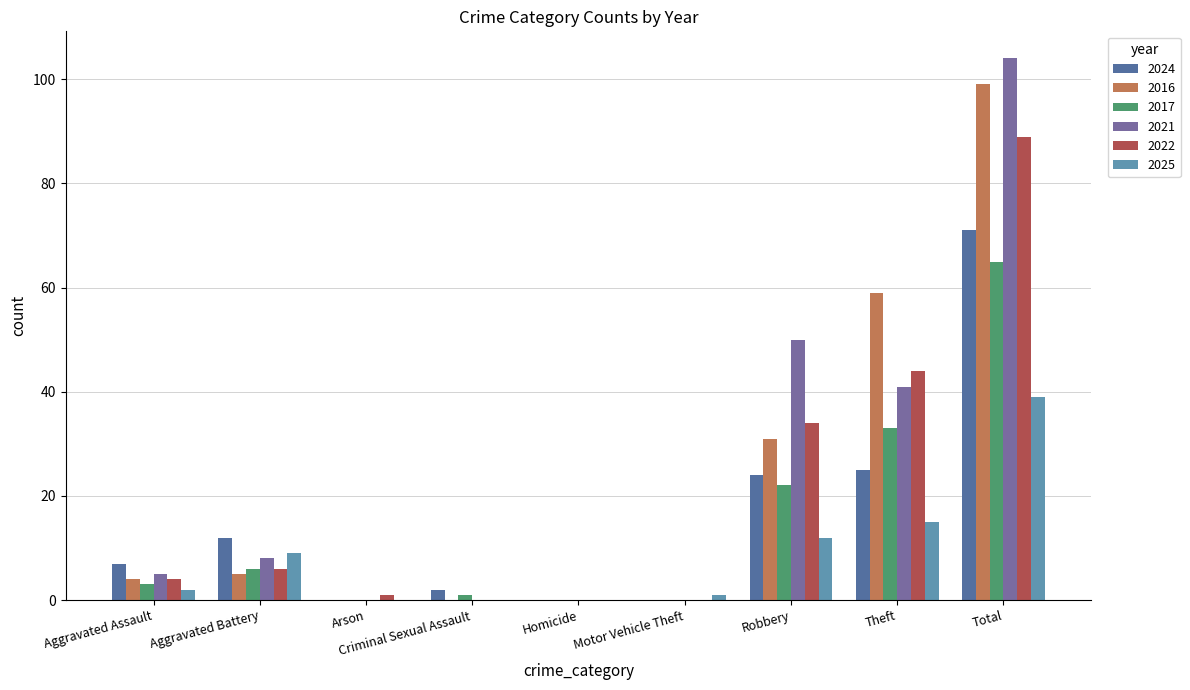

At Robbery, list the series in order from largest to smallest.

2021, 2022, 2016, 2024, 2017, 2025